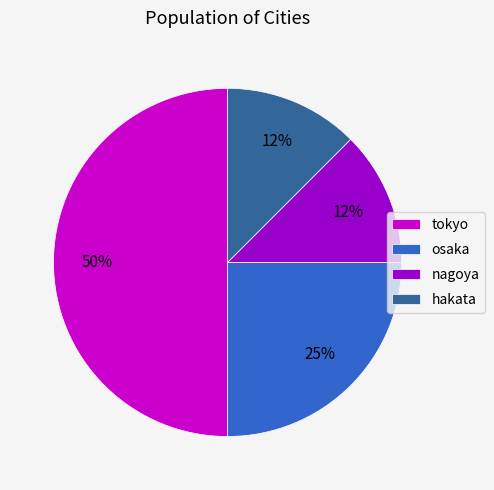

Count the number of slices in the pie.

4